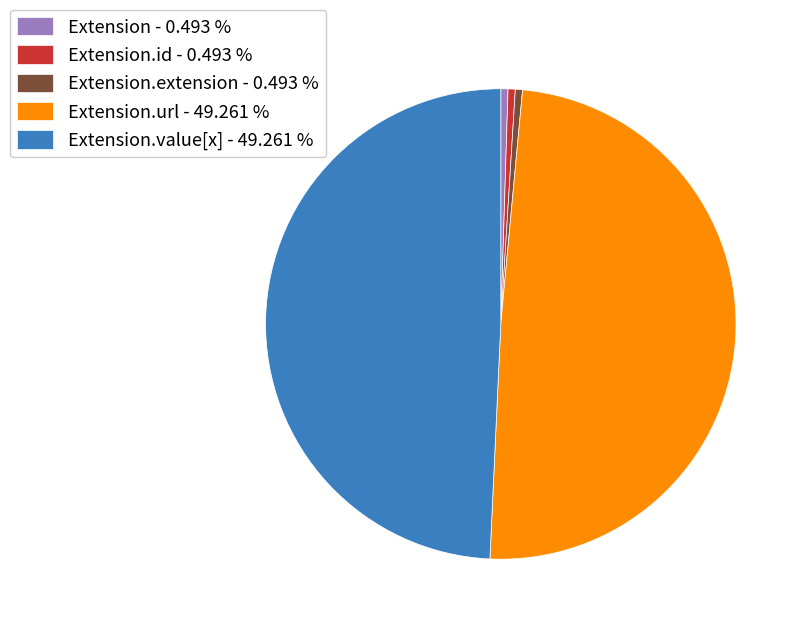

Between Extension.value[x] - 49.261 % and Extension.extension - 0.493 %, which is larger?

Extension.value[x] - 49.261 %